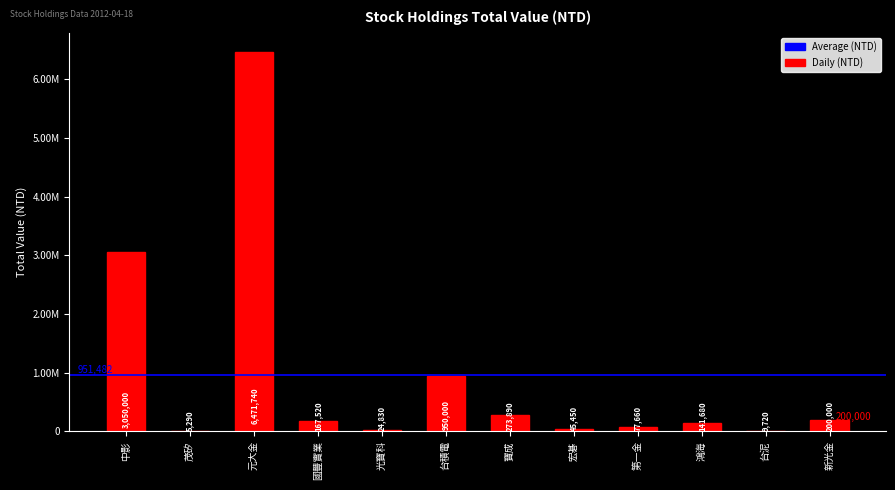

What is the greatest value displayed?

6471740